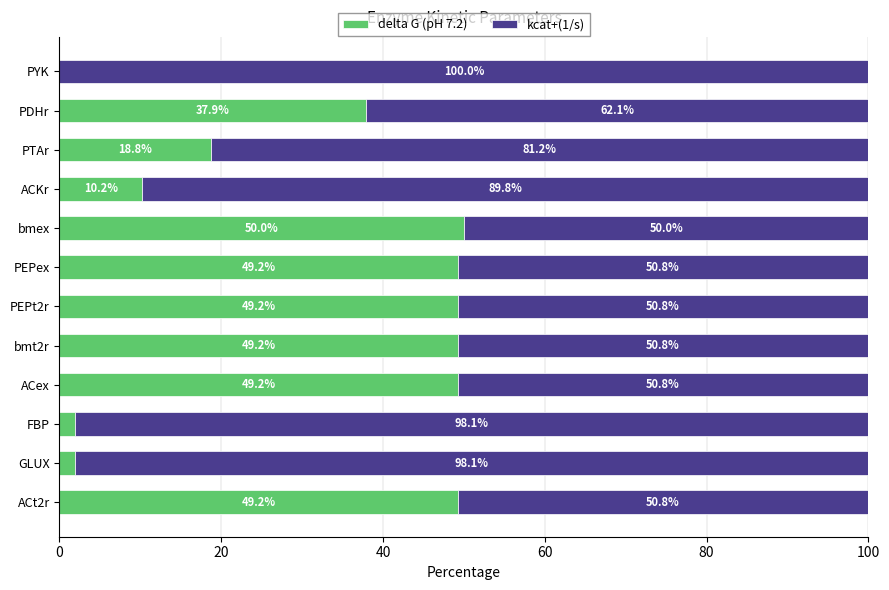

What is the total value across all series at ACKr?

100.0